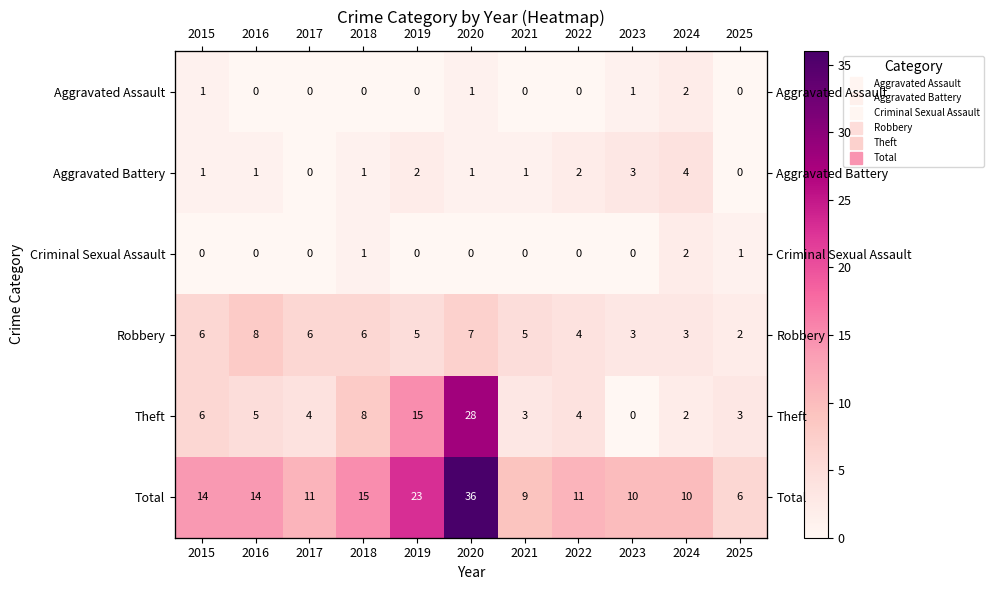

Where is Total nearest to the value 21?

2019